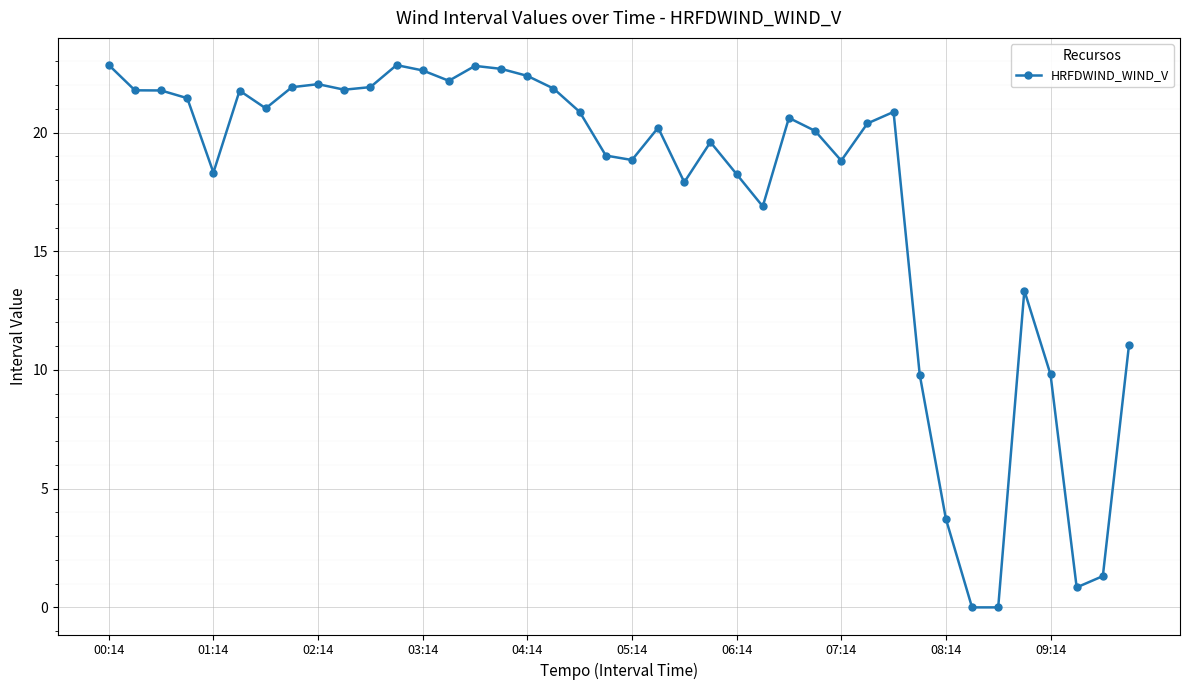

True or false: there are more than 0 points higher than both neighbors.

True